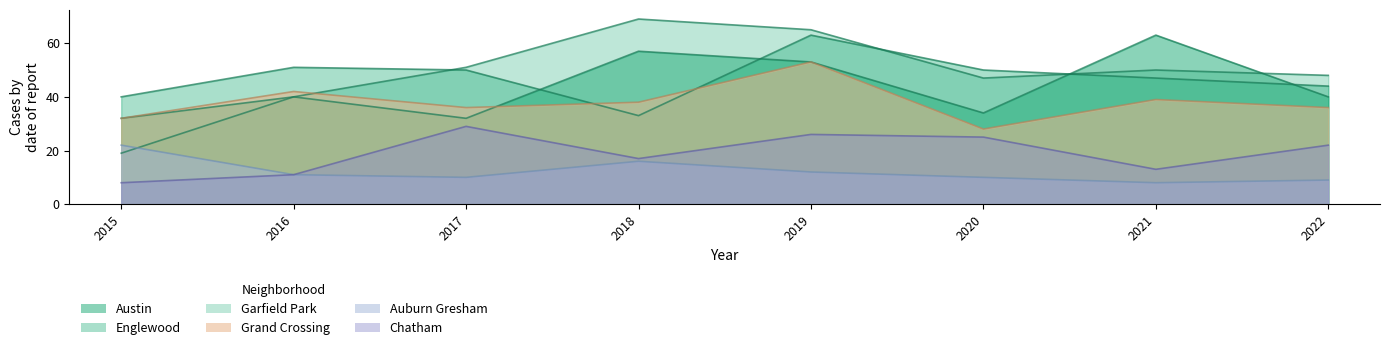

True or false: Grand Crossing and Auburn Gresham cross at least once.

False